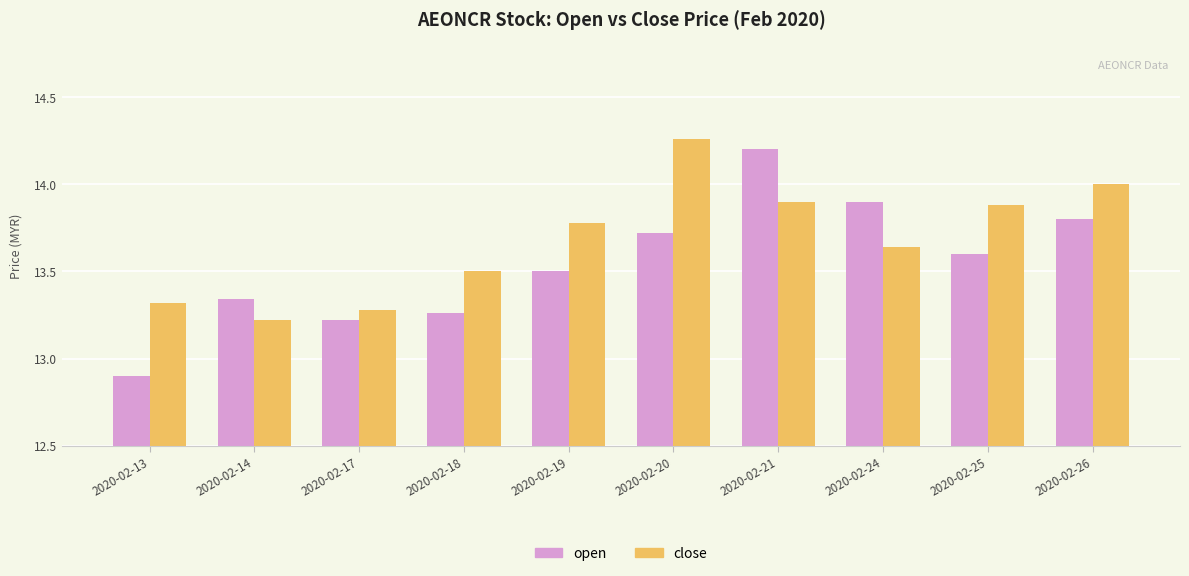

What is the smallest value displayed?

12.9